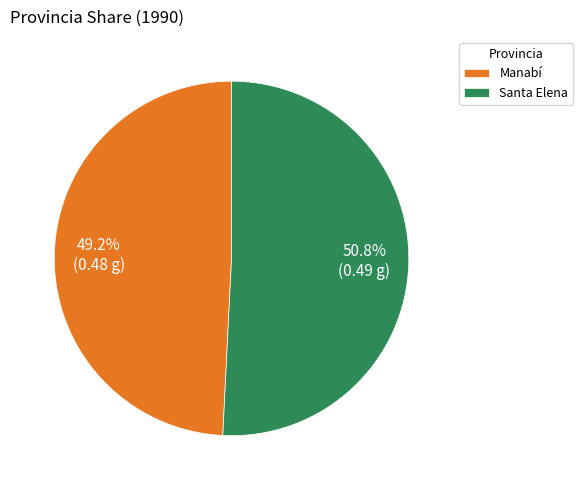

To the nearest percent, what portion does Santa Elena represent?

51%